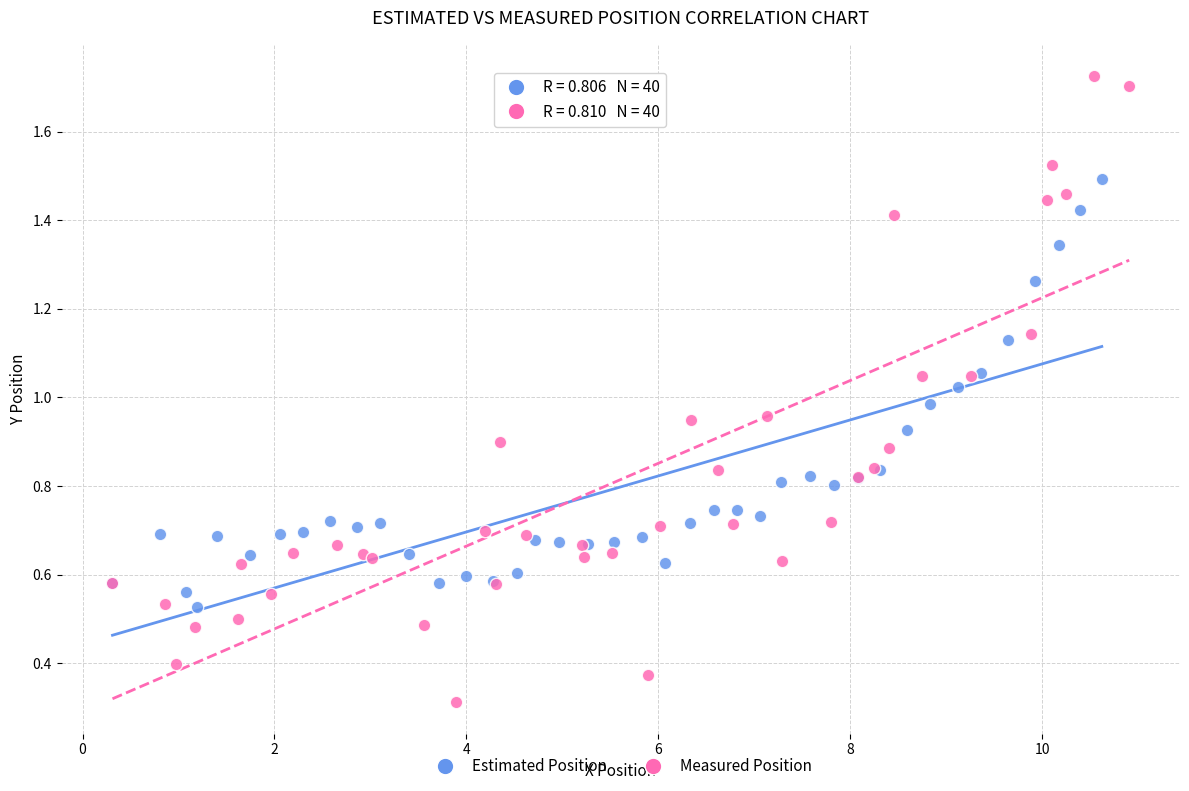

Which series reaches the maximum Y coordinate?

Measured Position